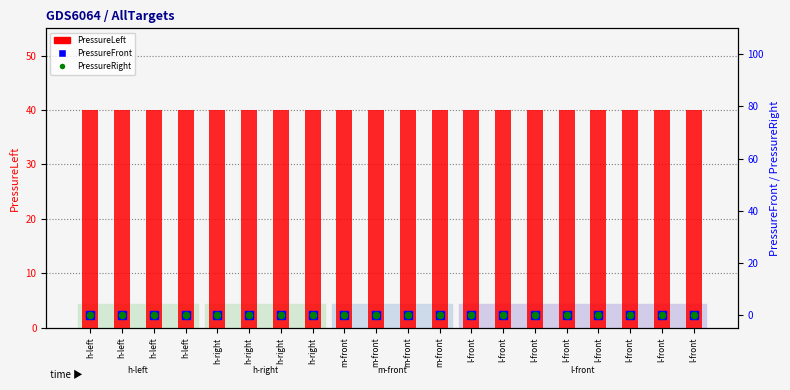

At how many categories does at least one series exceed 14?

20